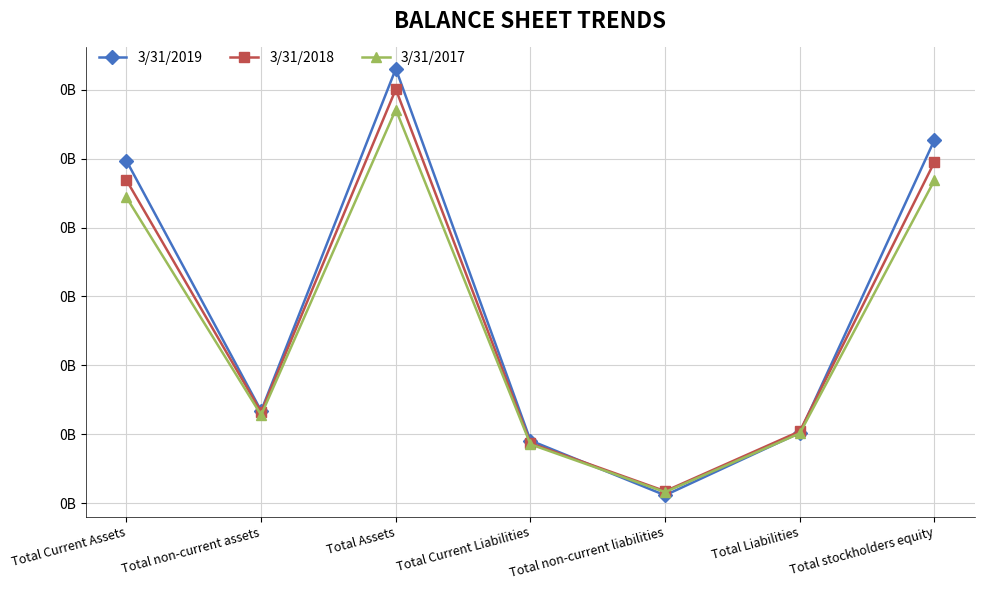

Which series has the widest spread of values?

3/31/2019